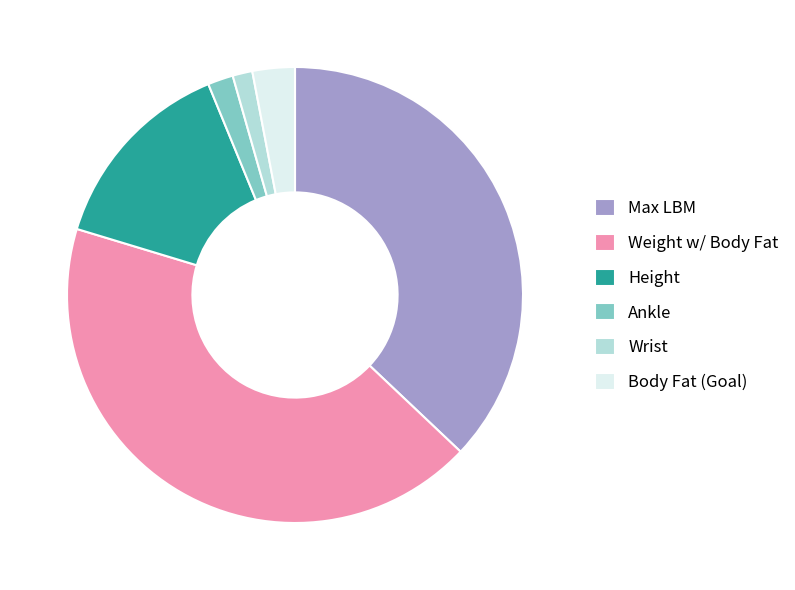

True or false: Height accounts for 14% of the total.

True